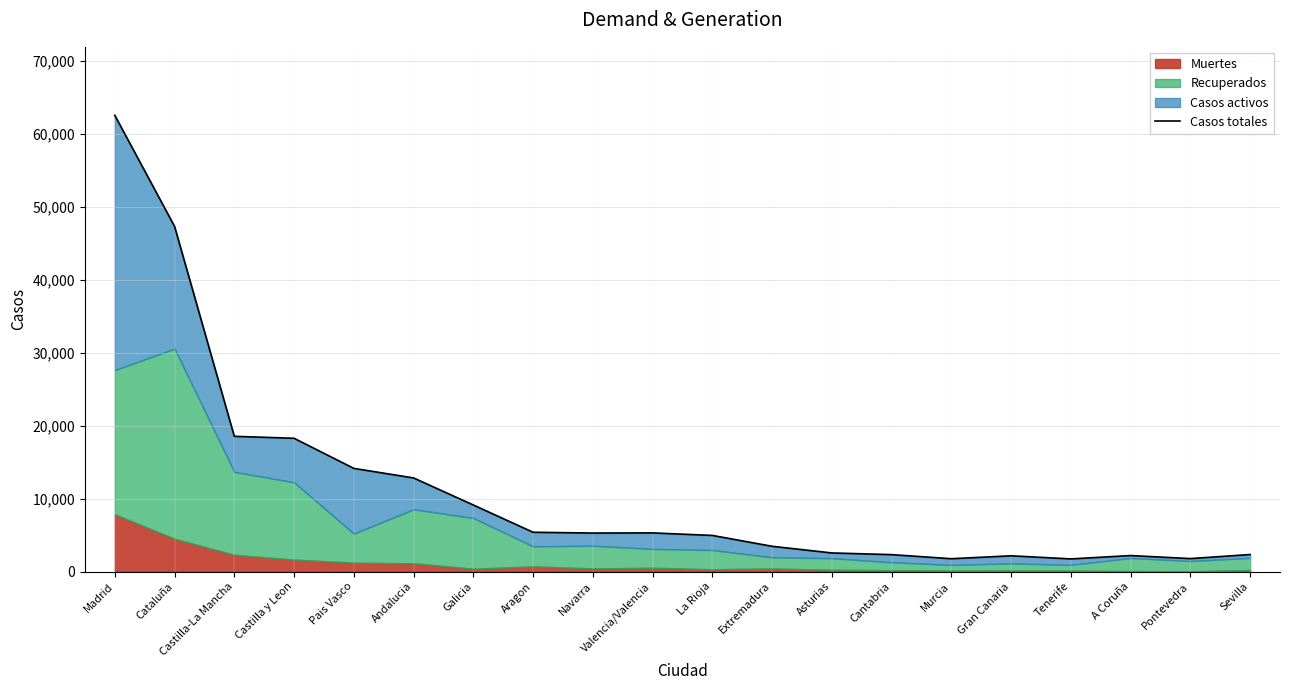

True or false: there are more than 0 points higher than both neighbors.

True